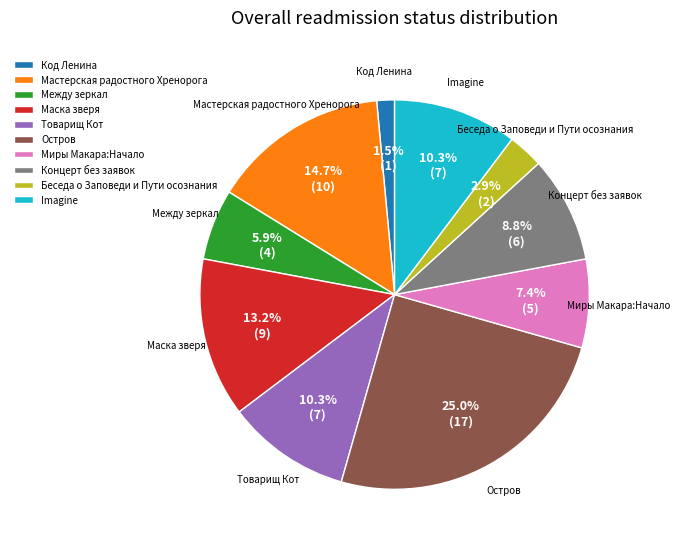

To the nearest percent, what is the difference between the Мастерская радостного Хренорога and Между зеркал slice percentages?

9%